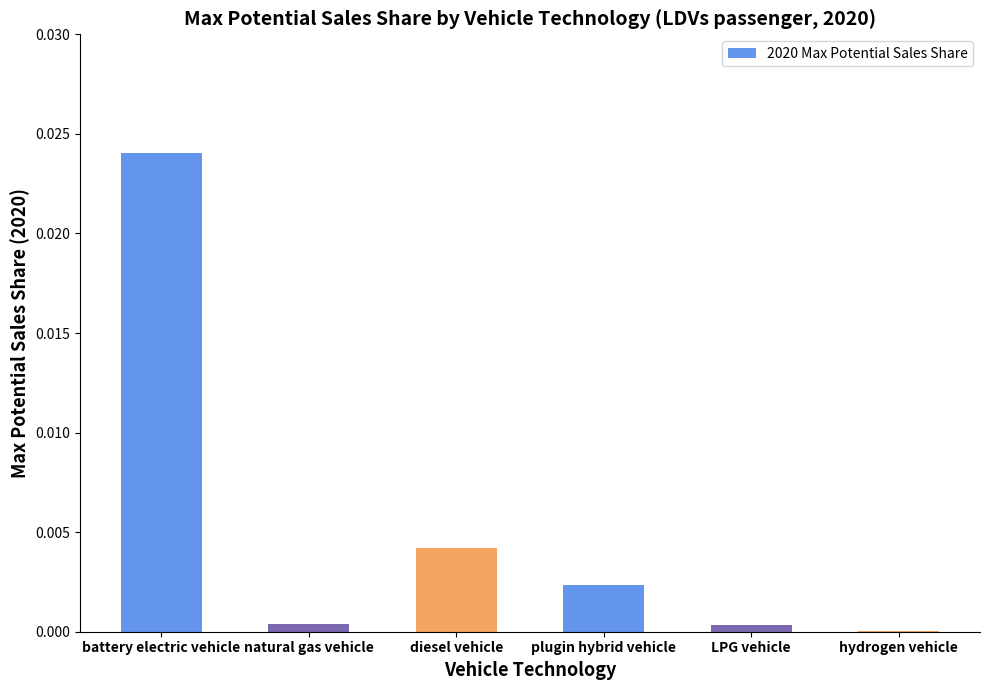

Which has a higher value, diesel vehicle or hydrogen vehicle?

diesel vehicle